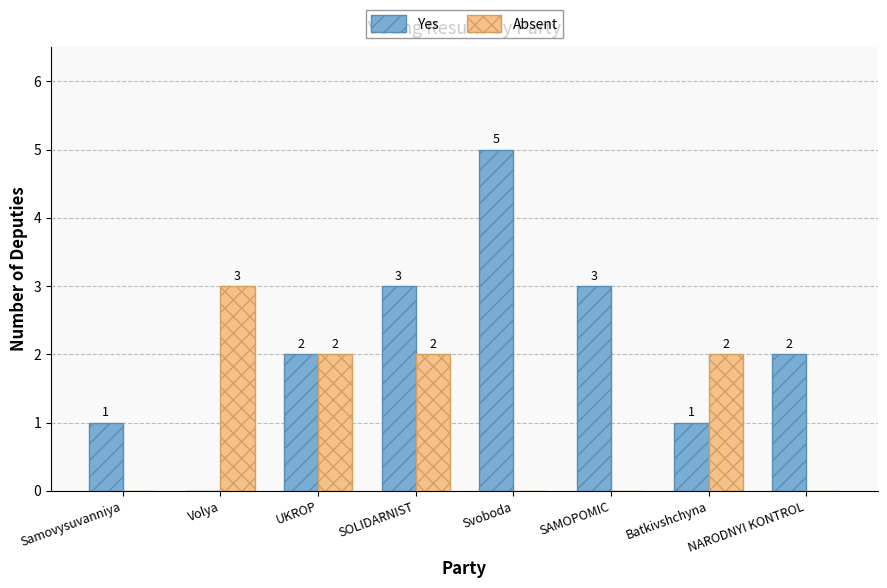

Where does the Absent series first go above 2?

Volya